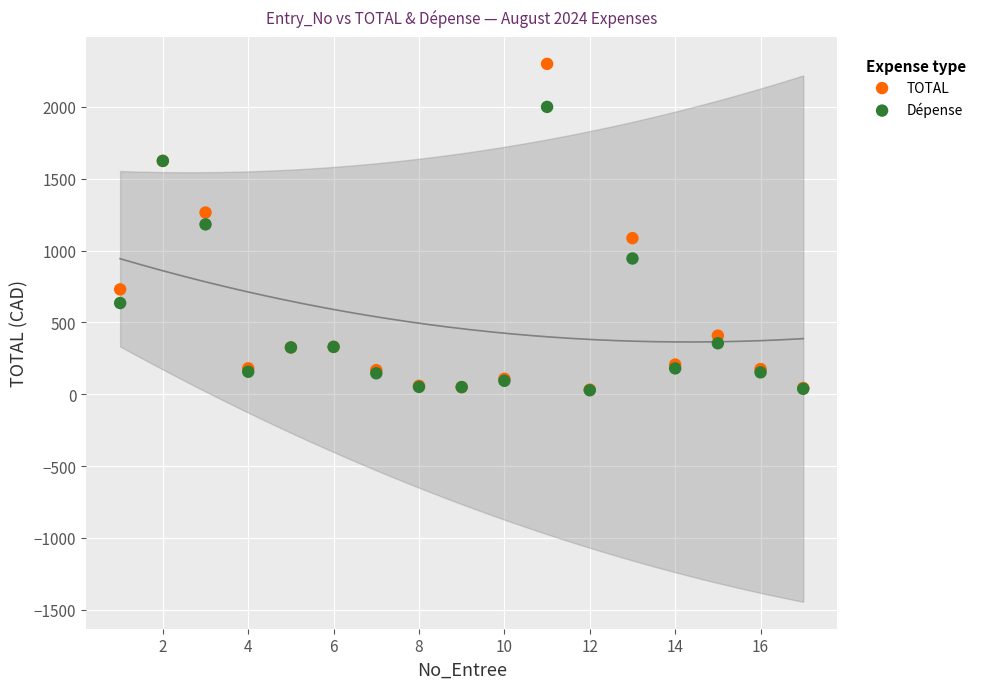

What are all the series names shown in the legend?

TOTAL, Dépense